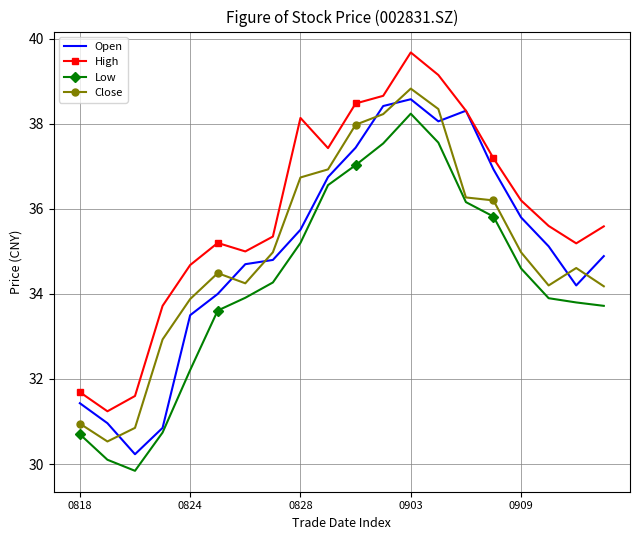

What is the minimum value for High?

31.2